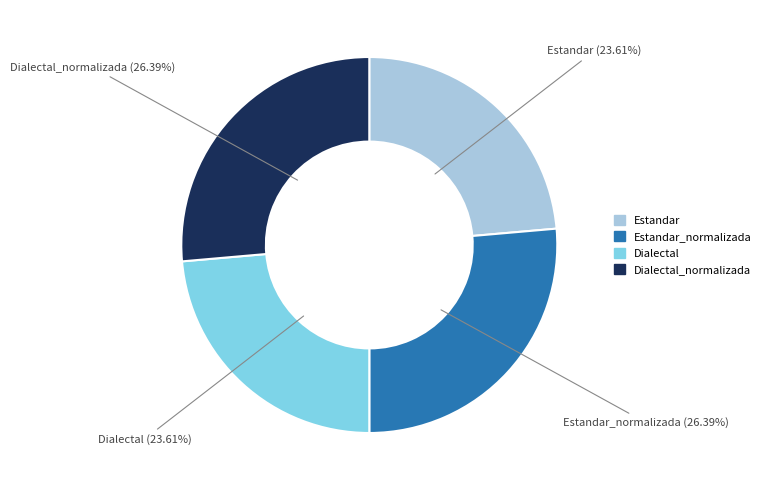

Is there any slice that represents more than half of the pie?

No